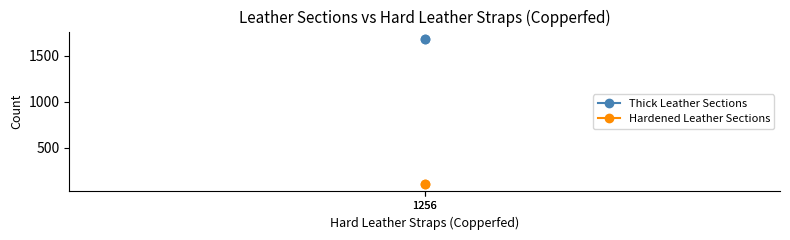

What are all the series names shown in the legend?

Thick Leather Sections, Hardened Leather Sections